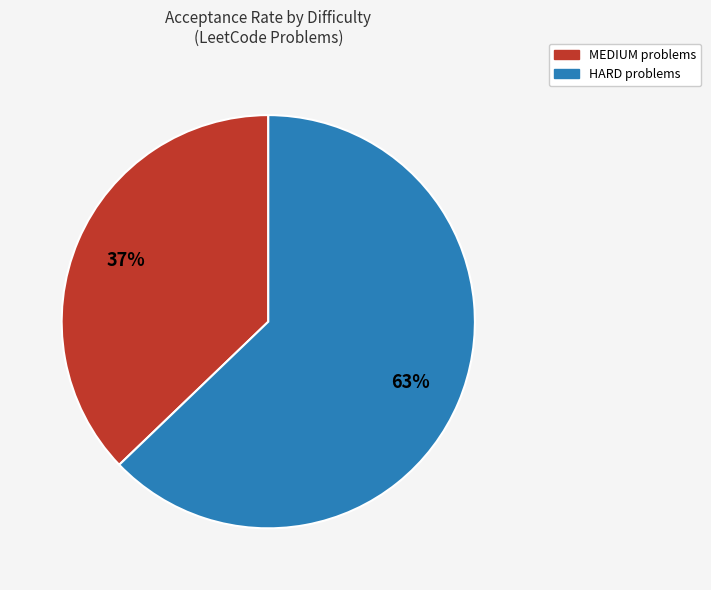

The MEDIUM slice represents 24% of the pie. True or false?

False